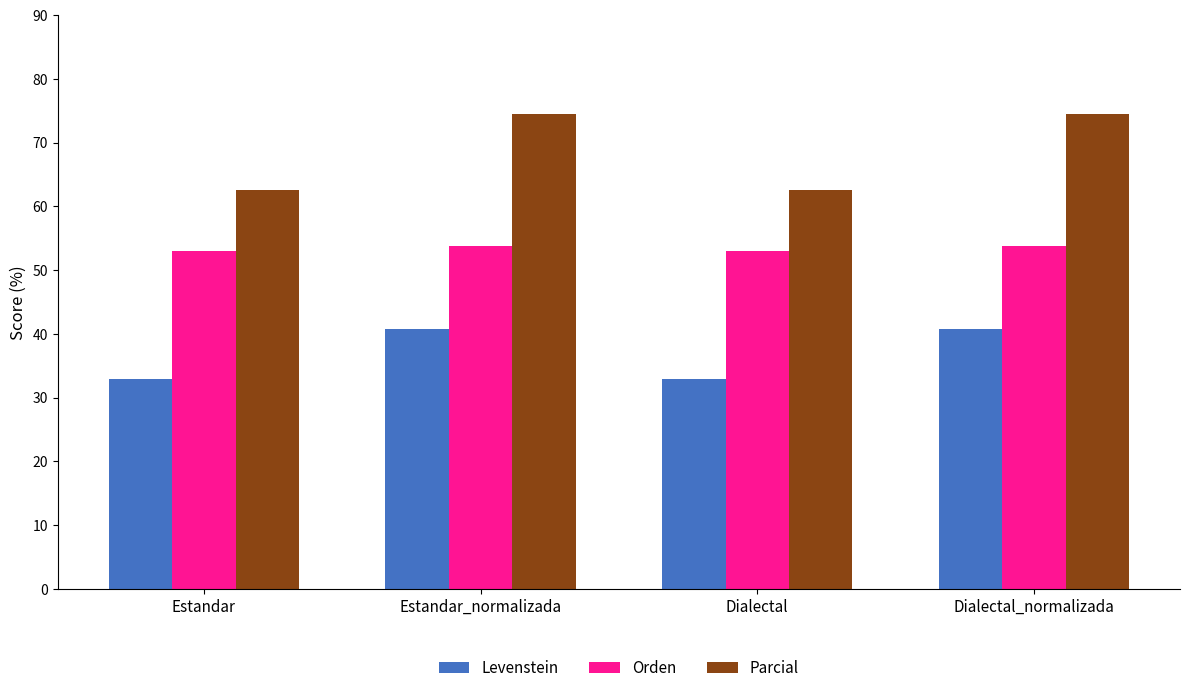

At how many categories does at least one series exceed 50?

4